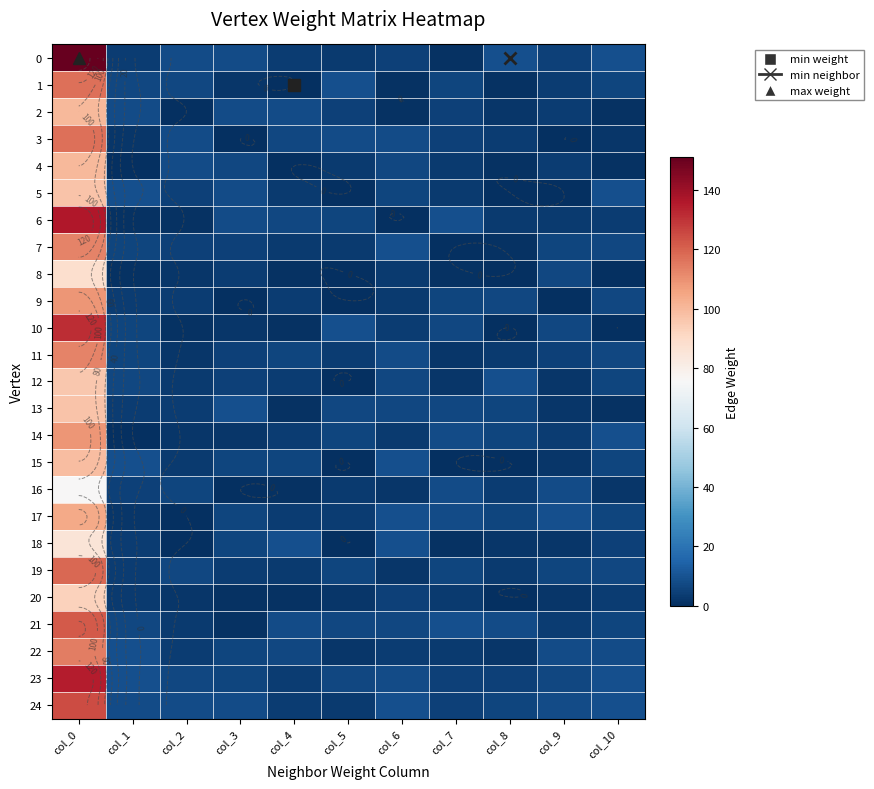

What is the maximum value for 8?

88